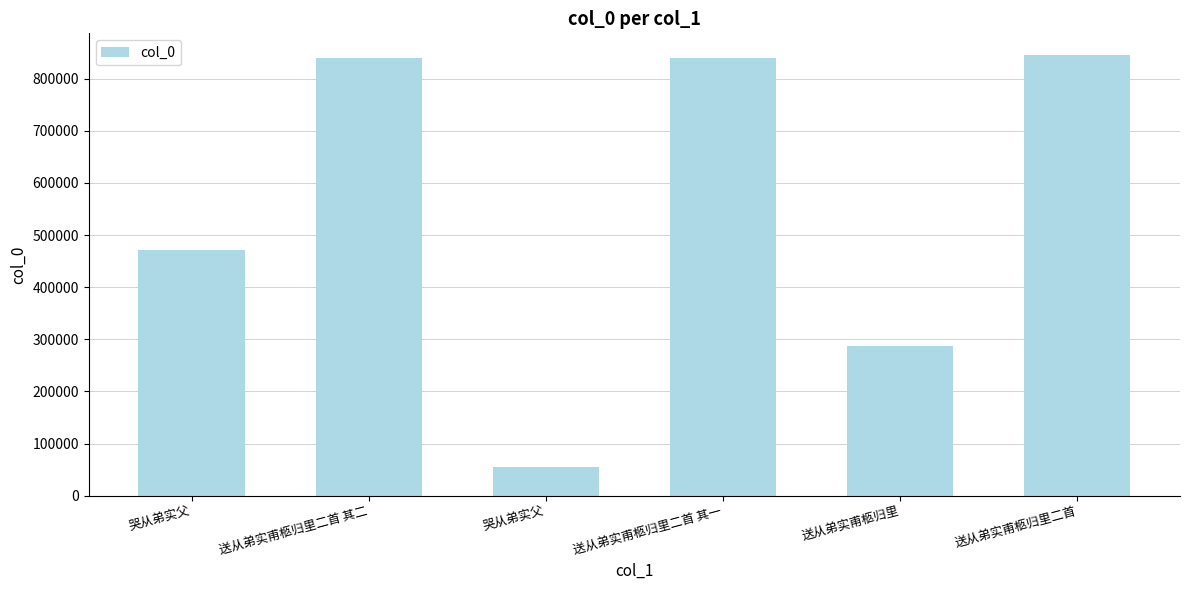

Are the bars horizontal?

No